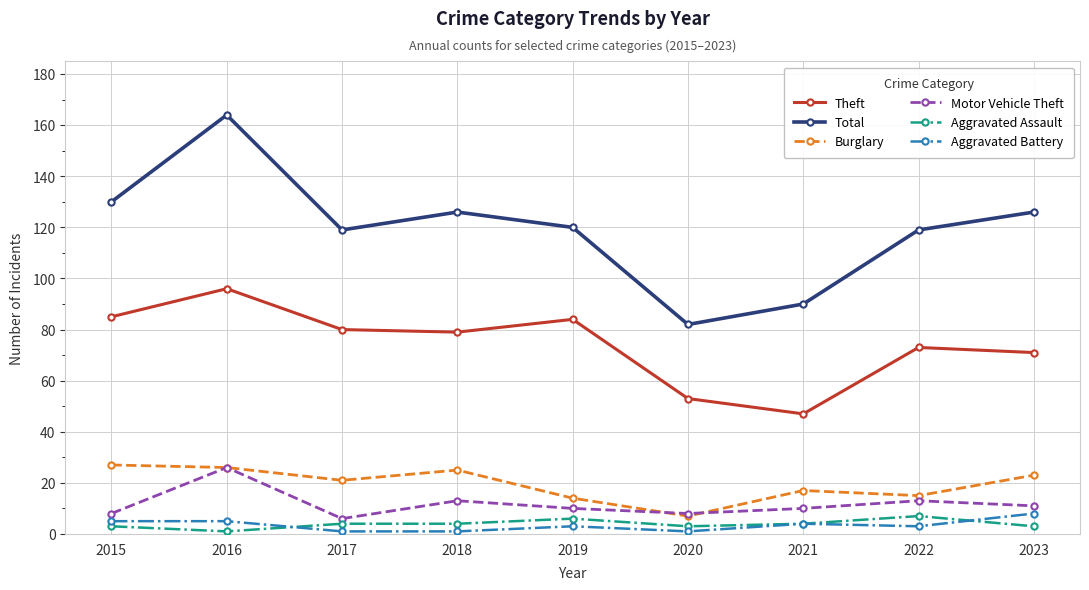

True or false: Theft and Aggravated Battery intersect in this chart.

False